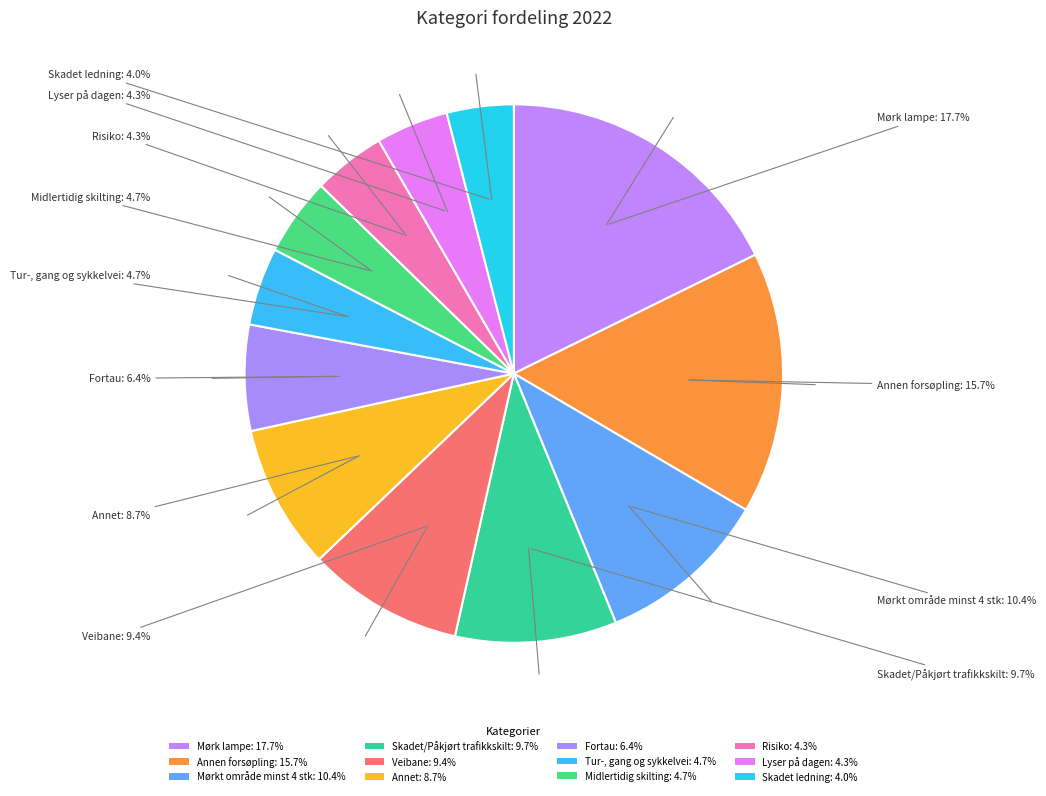

How many slices are in this pie chart?

12